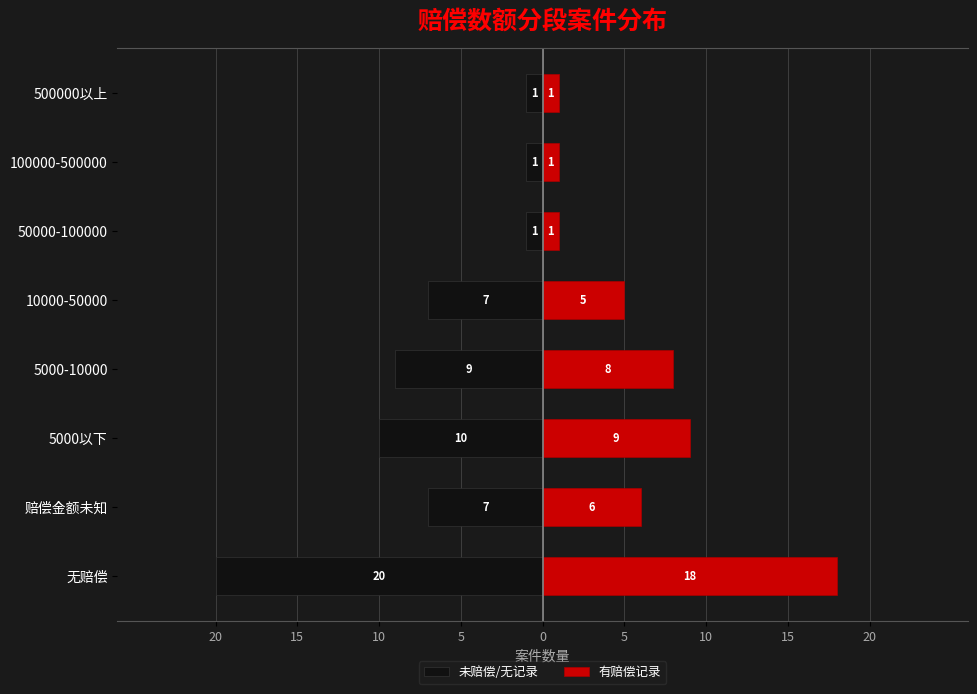

How many data points in 有赔偿记录 are above 6?

3